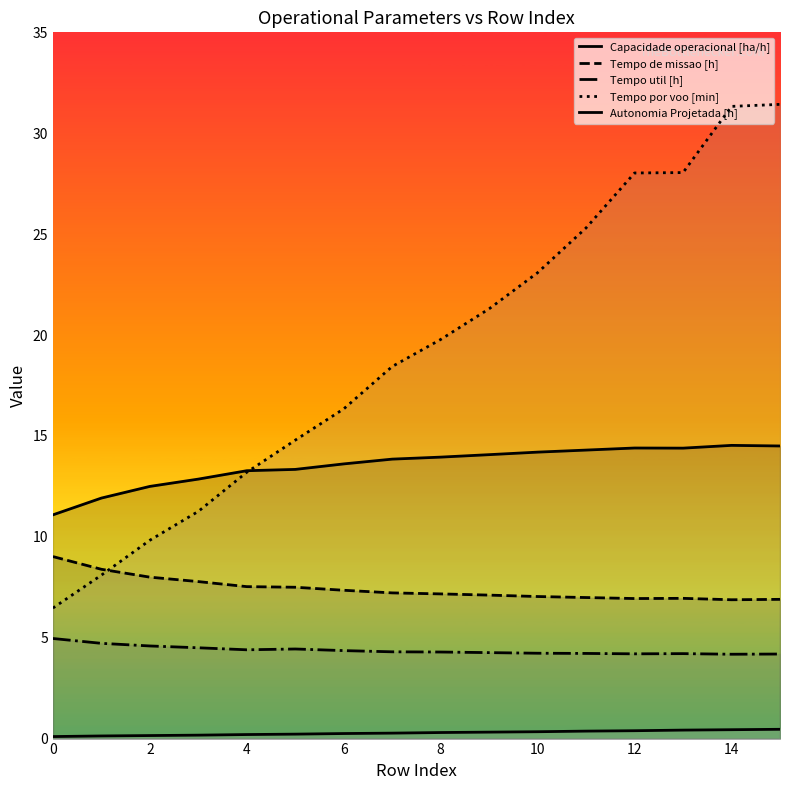

True or false: Tempo util [h] and Autonomia Projetada [h] cross at least once.

False